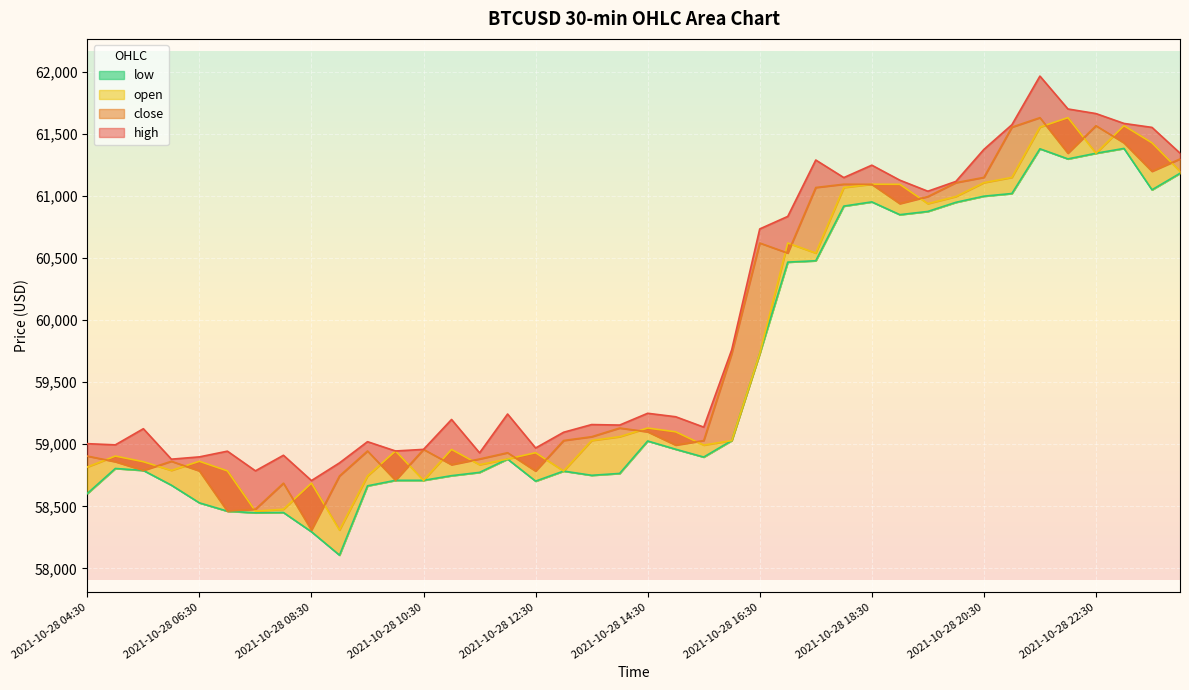

How many lines are shown in the chart?

4